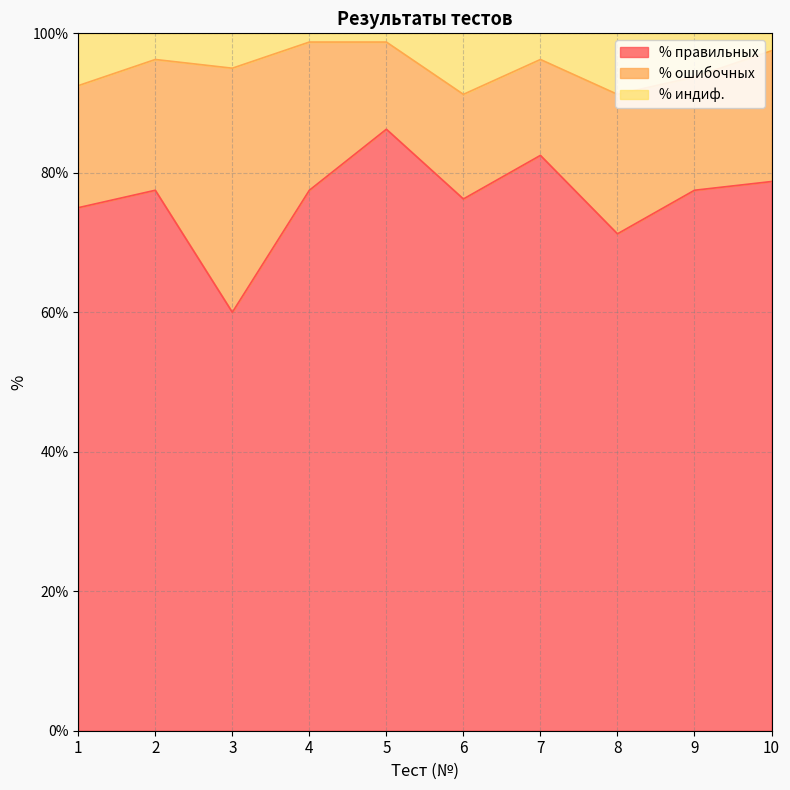

The value of % правильных at 7 is 21.4. True or false?

False